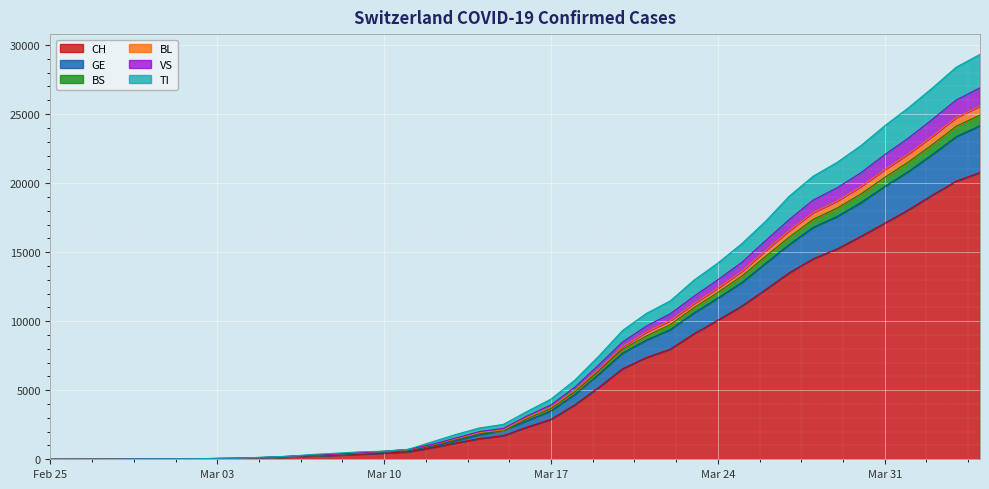

Reading left to right, transcribe all the data shown in this chart.

CH: 1	2	4	11	14	20	26	46	63	109	175	243	298	368	447	540	839	1176	1500	1713	2332	2892	3947	5199	6555	7368	7975	9094	10075	11087	12285	13512	14521	15228	16141	17098	18069	19133	20141	20773
GE: 0	1	1	3	5	7	7	9	9	13	17	26	35	44	68	79	108	173	282	372	472	619	751	961	1136	1262	1417	1509	1598	1708	1902	2051	2277	2349	2450	2657	2775	2938	3220	3384
BS: 0	0	1	1	1	1	1	3	3	8	15	21	24	28	33	49	73	92	100	0	144	165	182	222	272	299	358	376	414	466	505	534	573	609	621	657	691	718	758	771
BL: 0	0	0	1	2	2	2	2	2	6	6	15	19	20	22	26	26	42	47	54	76	89	116	134	184	282	289	302	306	341	422	466	502	511	539	561	588	610	625	656
VS: 0	0	0	1	1	0	3	3	4	5	6	0	7	12	17	22	30	53	76	98	116	173	225	311	346	433	490	527	606	651	715	808	902	964	1000	1085	1145	1218	1273	1319
TI: 1	0	0	0	0	0	2	4	5	18	0	45	58	68	0	0	180	258	265	291	330	422	511	638	834	918	939	1165	1211	1354	1401	1688	1727	1837	1962	2091	2195	2271	2377	2422